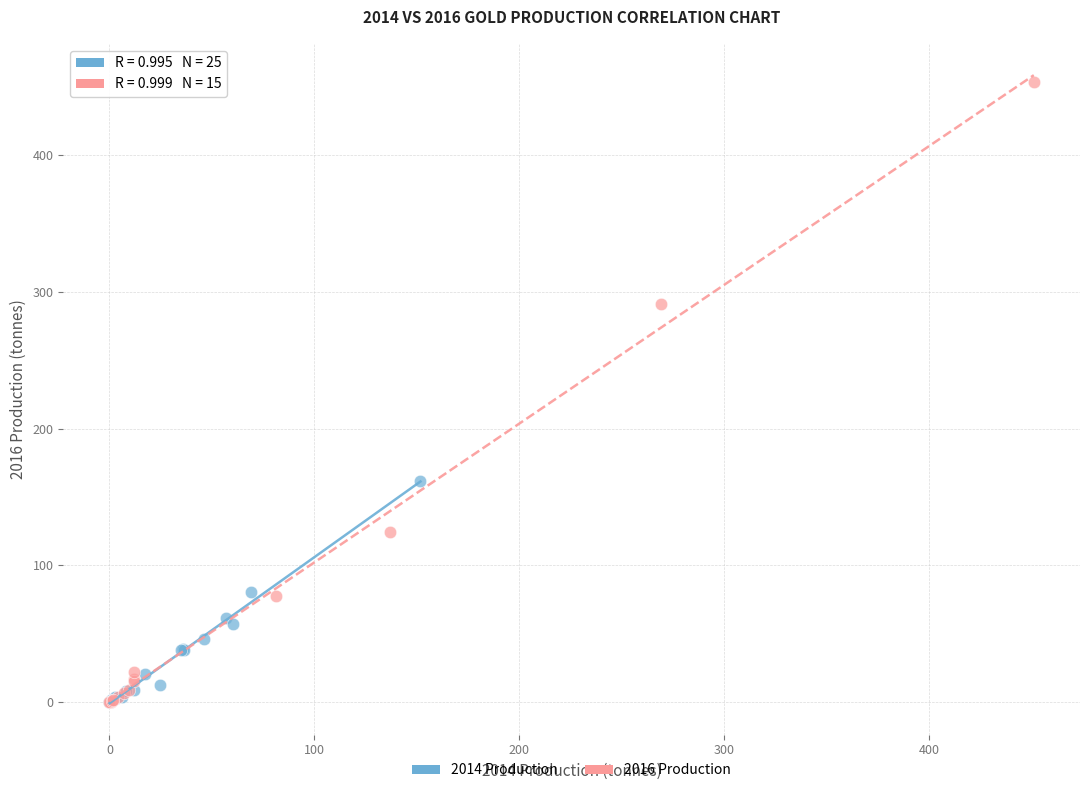

Which series has the widest spread of Y values?

2016 Production